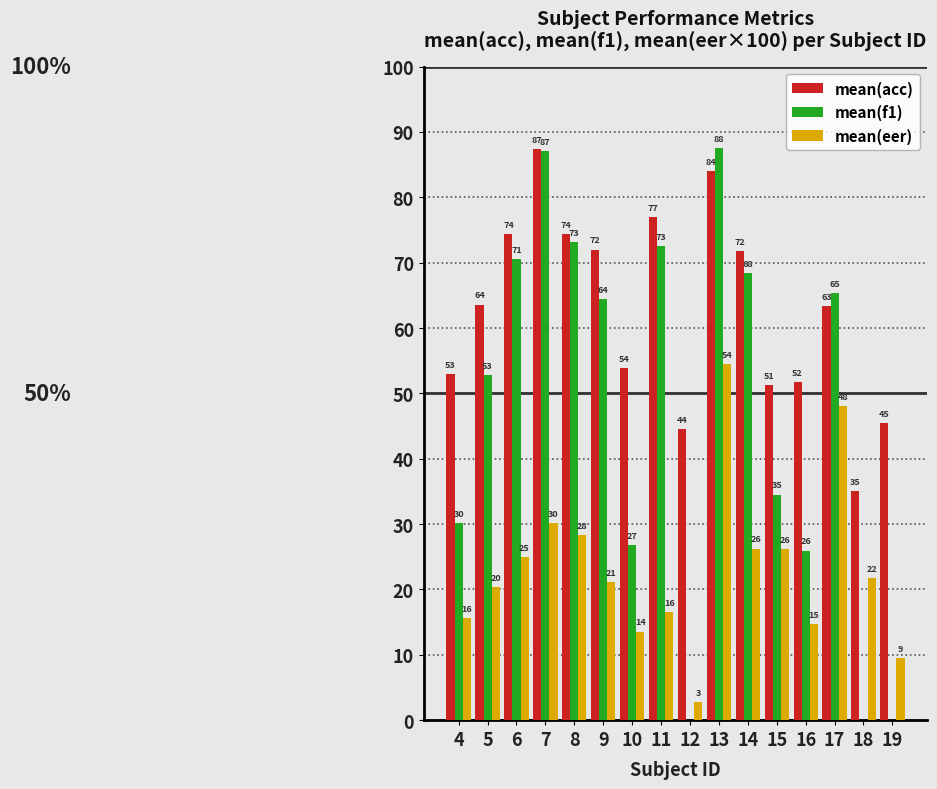

Which series changed the most between 5 and 18?

mean(f1)